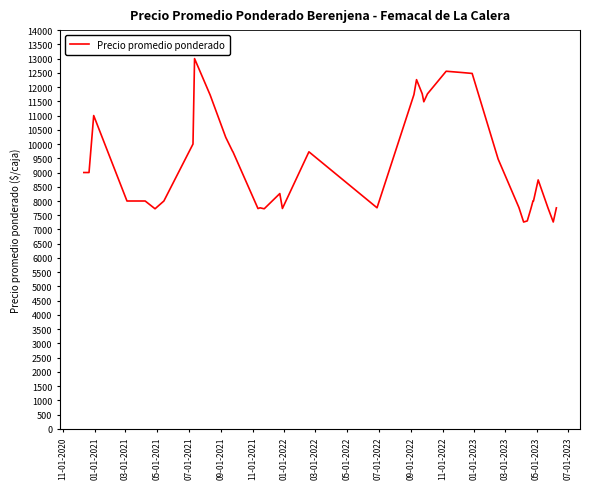

True or false: the data shows 4219 at 03-01-2022.

False